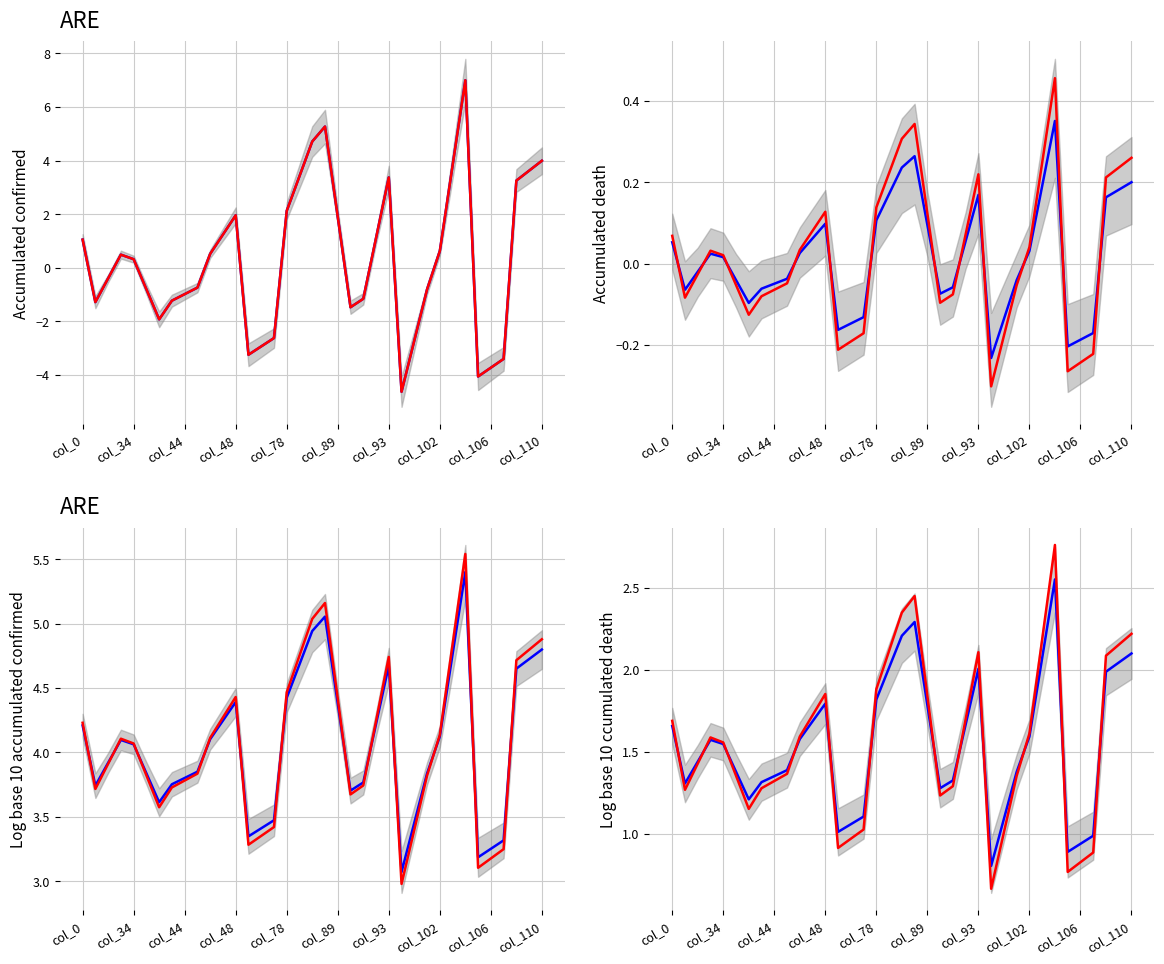

What is the lowest value of the Fitted series?

0.8